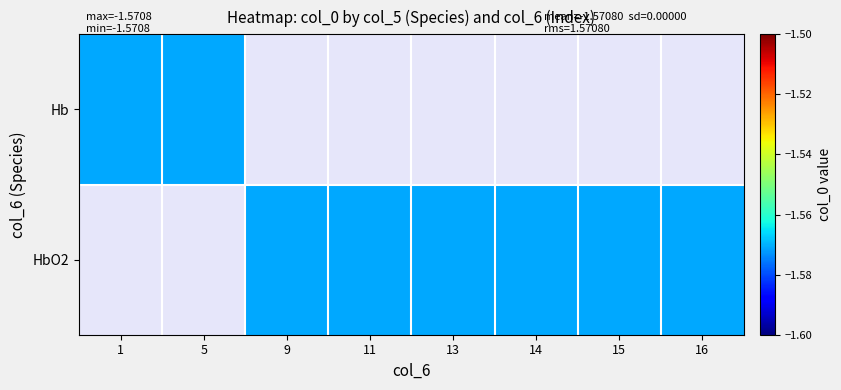

Count the number of data series in this chart.

2